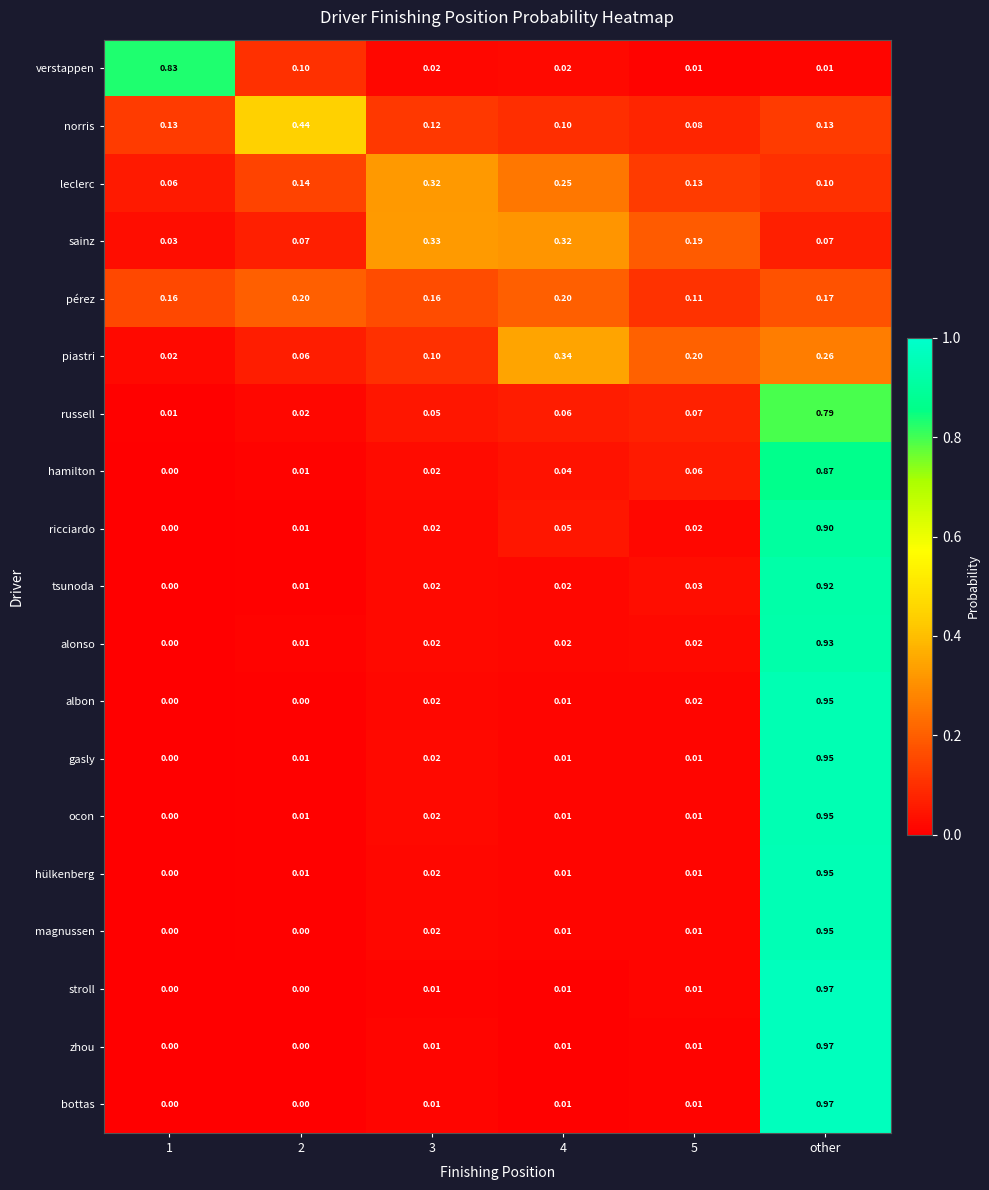

What is the spread (max minus min) of values at 5?

0.2